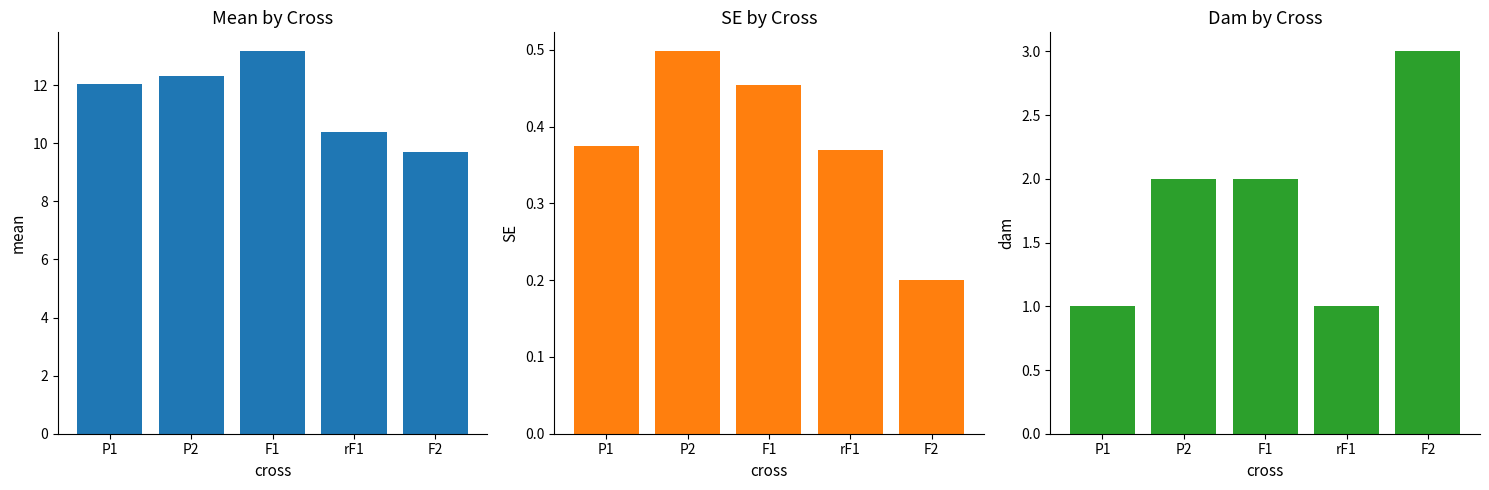

Reading right to left, extract all data points from this chart.

mean: F2=9.7	rF1=10.4	F1=13.2	P2=12.3	P1=12.0
SE: F2=0.2	rF1=0.4	F1=0.5	P2=0.5	P1=0.4
dam: F2=3.0	rF1=1.0	F1=2.0	P2=2.0	P1=1.0